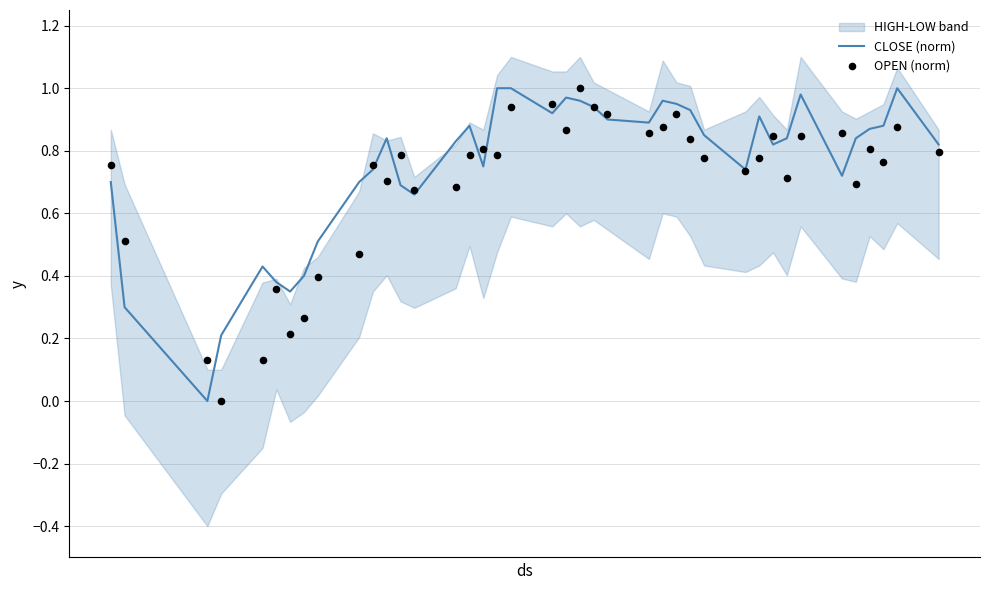

Is the value of OPEN (norm) at 20 greater than the value of CLOSE (norm) at 37?

No